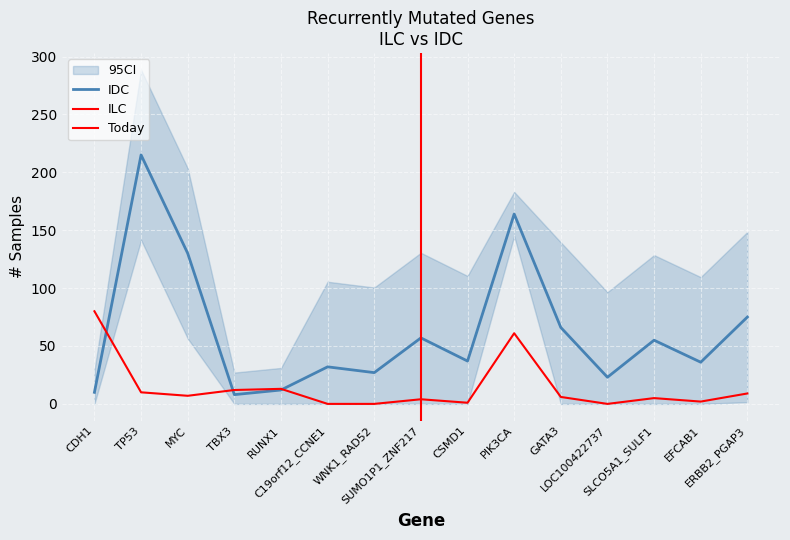

Which has a higher value, ERBB2_PGAP3 or CSMD1?

ERBB2_PGAP3